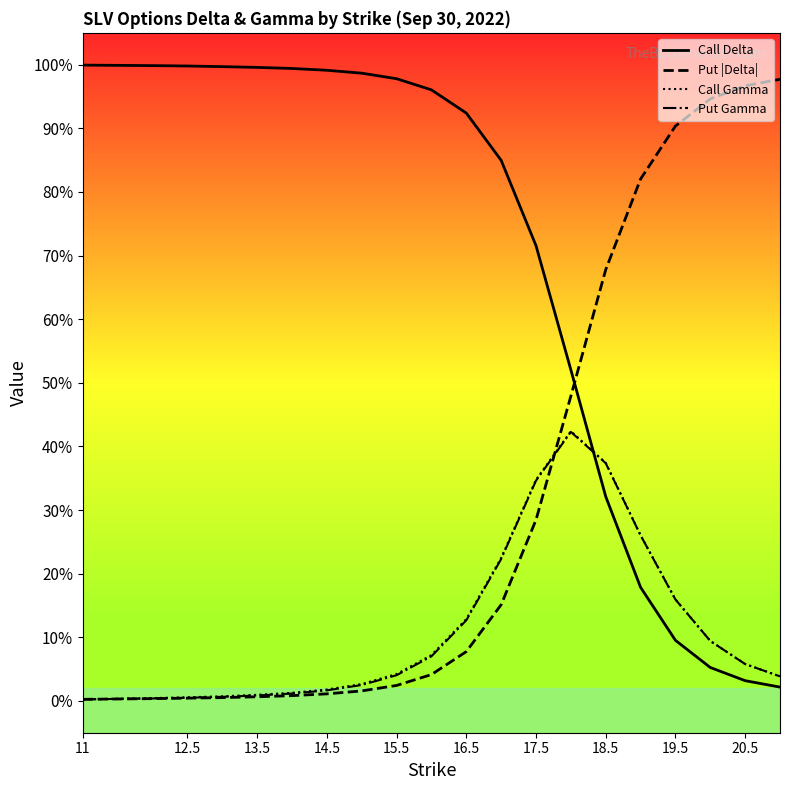

At how many categories does at least one series exceed 0?

20